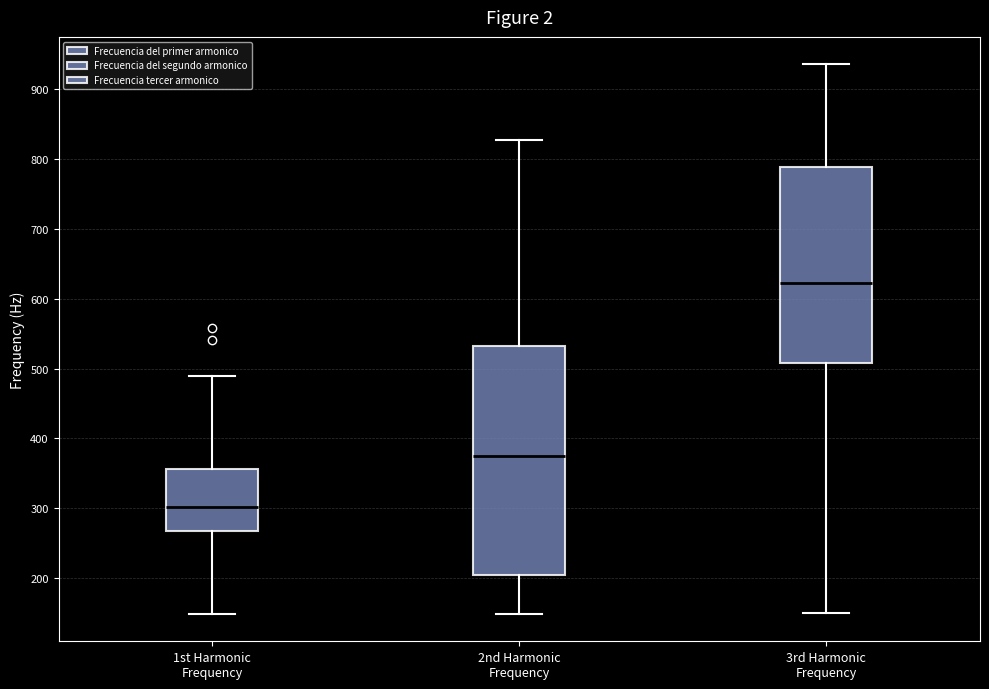

Reading left to right, transcribe this box plot: for each box, give where its median line is, the range the box spans, and where its two whiskers end, as read against the y-axis. The values are not printed on the chart, so give them approximately, as read against the axis.

1st Harmonic Frequency: median 300, box 270 to 360, whiskers 150 to 490
2nd Harmonic Frequency: median 380, box 210 to 530, whiskers 150 to 830
3rd Harmonic Frequency: median 620, box 510 to 790, whiskers 150 to 940